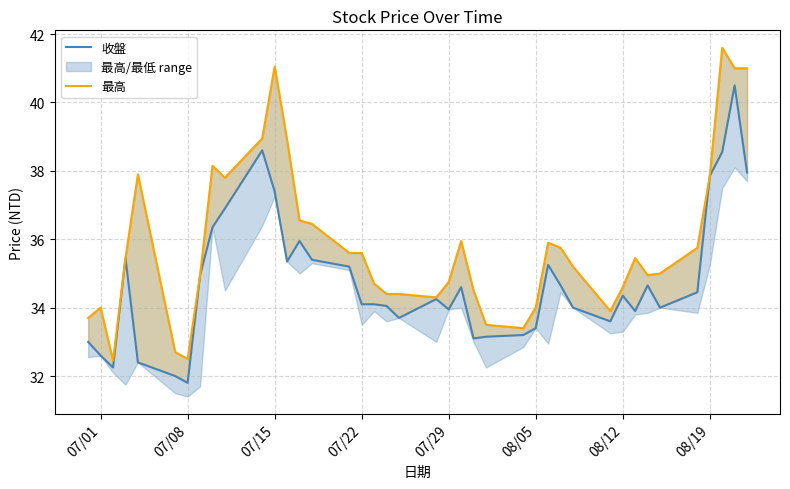

Which series has the widest spread of values?

最高